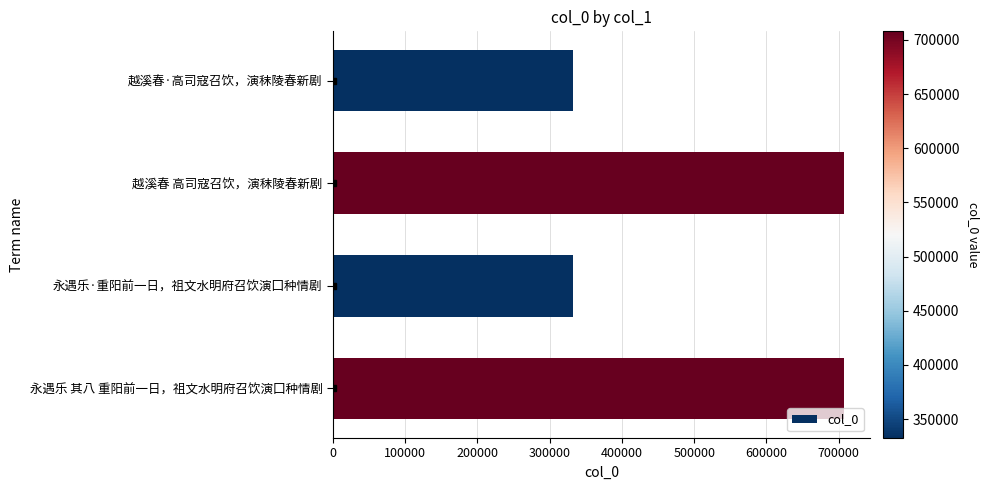

How many values are below 707884?

2